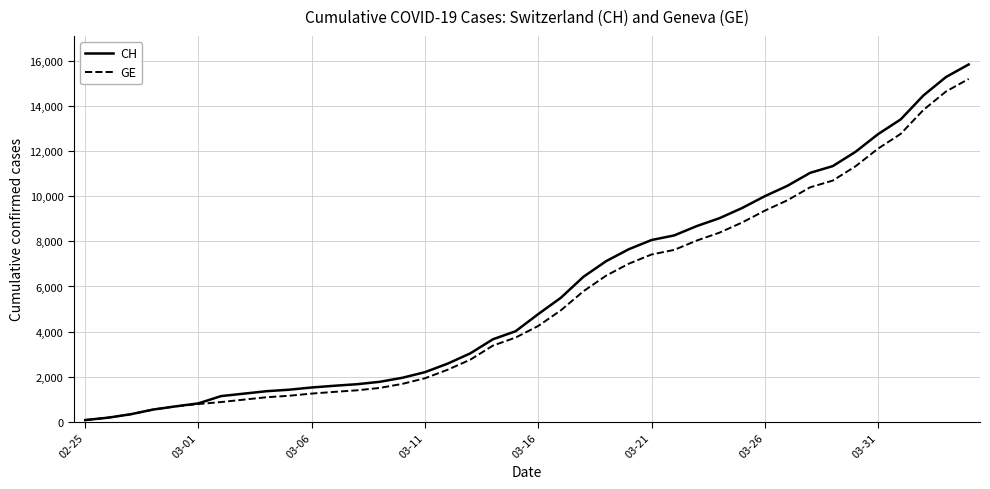

What is the greatest value displayed?

15850